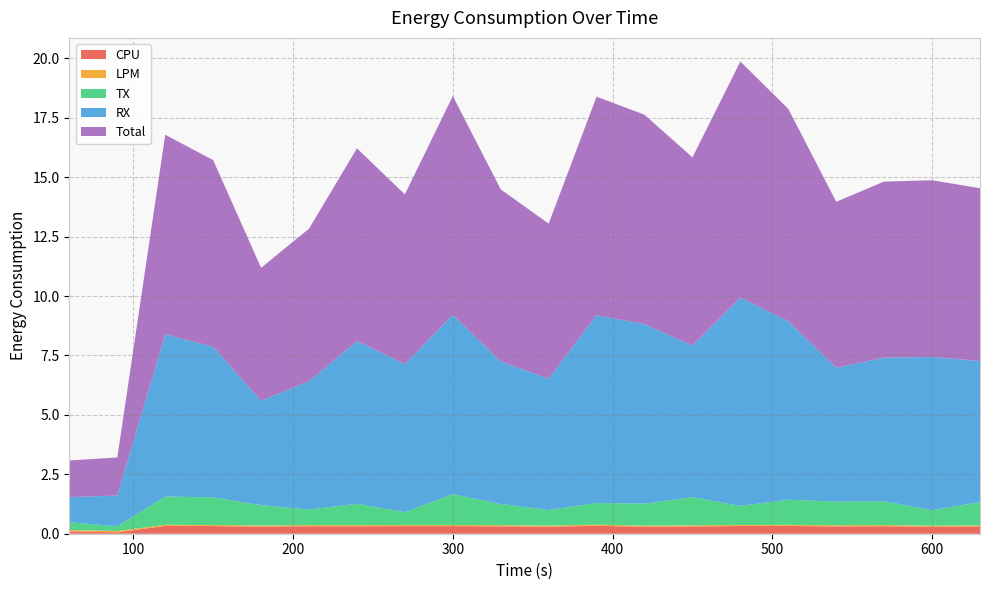

Reading right to left, transcribe all the data shown in this chart.

CPU: 630=0.3	600=0.3	570=0.3	540=0.3	510=0.3	480=0.3	450=0.3	420=0.3	390=0.3	360=0.3	330=0.3	300=0.3	270=0.3	240=0.3	210=0.3	180=0.3	150=0.3	120=0.3	90=0.1	60=0.1
LPM: 630=0.0	600=0.0	570=0.0	540=0.0	510=0.0	480=0.0	450=0.0	420=0.0	390=0.0	360=0.0	330=0.0	300=0.0	270=0.0	240=0.0	210=0.0	180=0.0	150=0.0	120=0.0	90=0.1	60=0.1
TX: 630=1.0	600=0.6	570=1.0	540=1.0	510=1.1	480=0.8	450=1.2	420=0.9	390=0.9	360=0.7	330=0.9	300=1.3	270=0.5	240=0.9	210=0.7	180=0.9	150=1.2	120=1.2	90=0.2	60=0.3
RX: 630=5.9	600=6.4	570=6.0	540=5.6	510=7.5	480=8.8	450=6.4	420=7.5	390=7.9	360=5.5	330=6.0	300=7.5	270=6.2	240=6.8	210=5.4	180=4.4	150=6.3	120=6.8	90=1.3	60=1.1
Total: 630=7.3	600=7.4	570=7.4	540=7.0	510=8.9	480=9.9	450=7.9	420=8.8	390=9.2	360=6.5	330=7.2	300=9.2	270=7.1	240=8.1	210=6.4	180=5.6	150=7.9	120=8.4	90=1.6	60=1.5